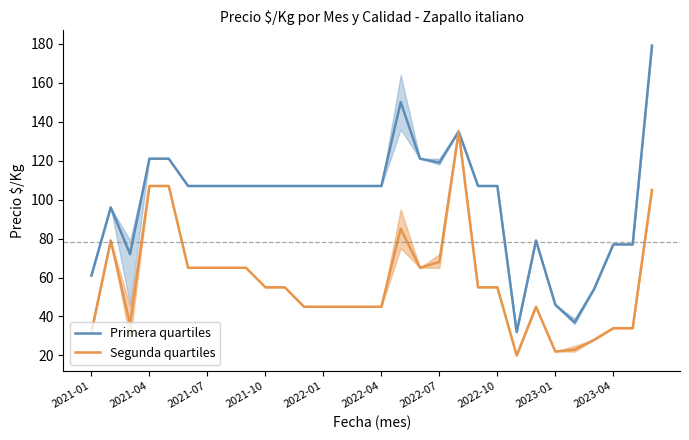

Which series has the largest total across all categories?

Primera quartiles